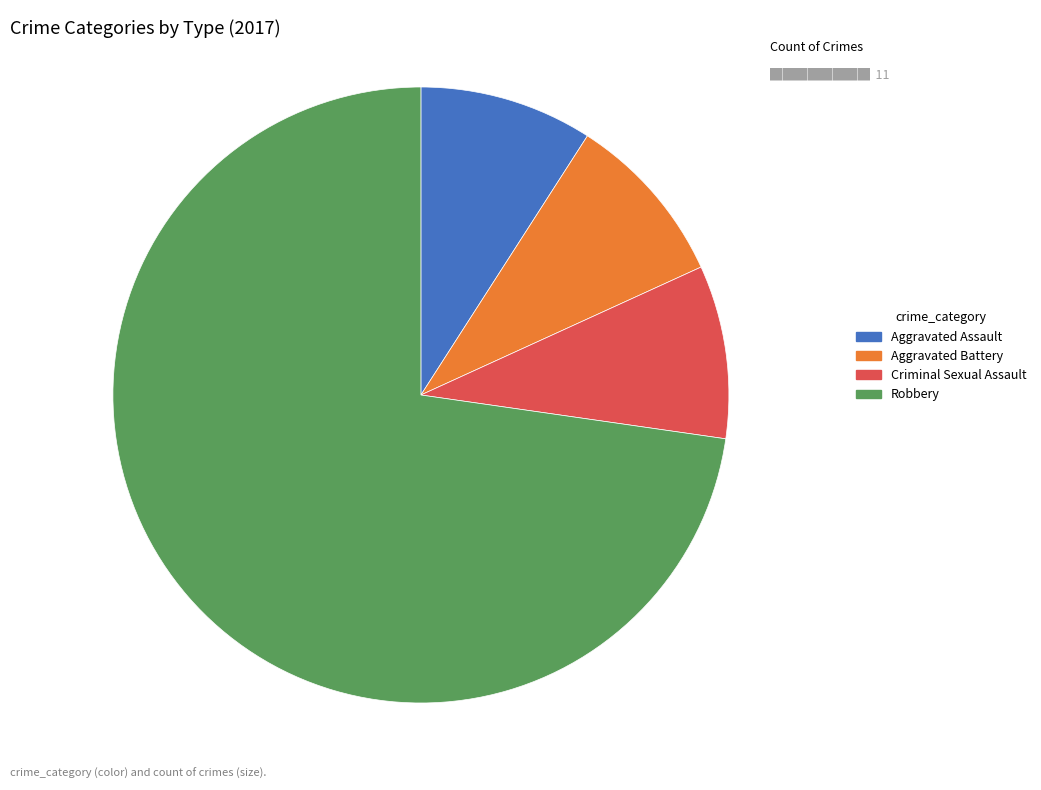

Which slice is the largest?

Robbery